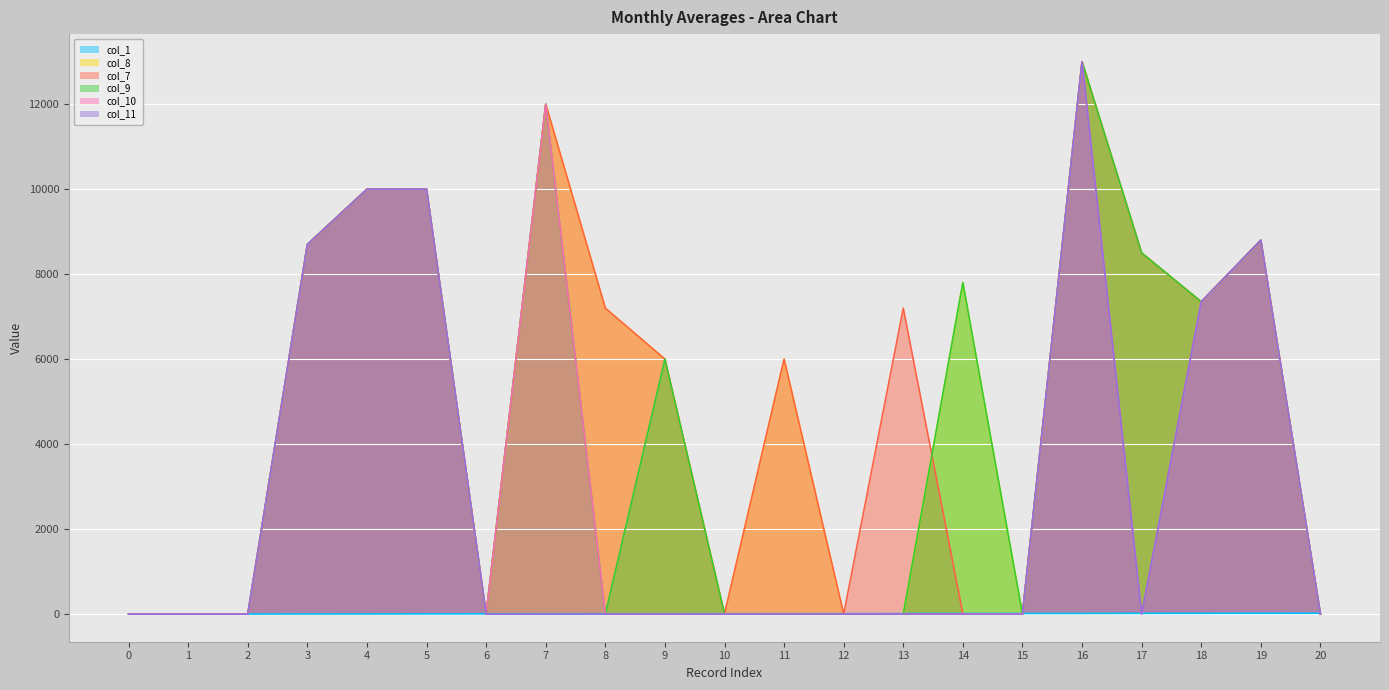

List the labels in order of col_1 value, smallest first.

0, 1, 2, 3, 4, 5, 6, 7, 8, 9, 10, 11, 12, 13, 14, 15, 16, 17, 18, 19, 20